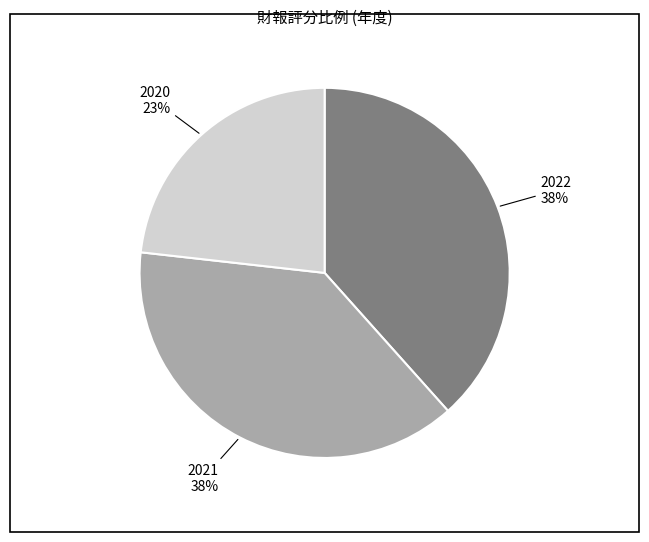

To the nearest percent, what is the difference between the largest and smallest slice percentages?

15%